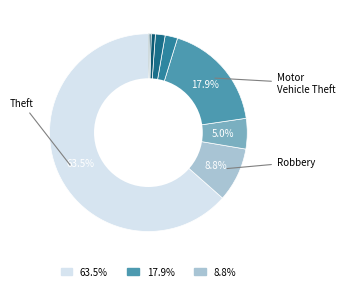

What is the majority slice?

Theft